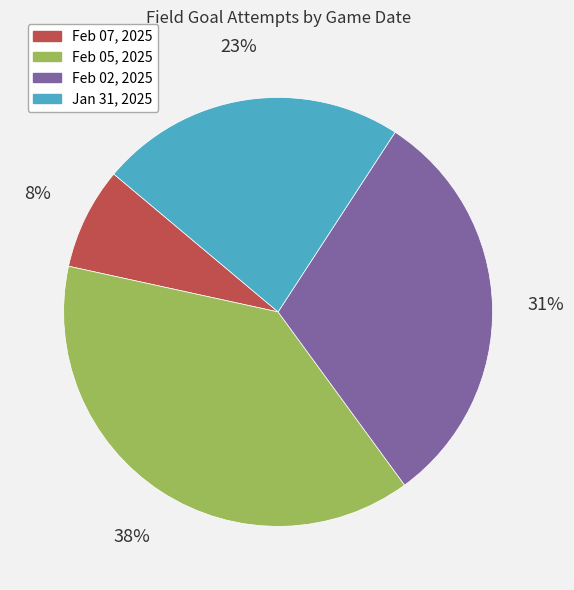

Does any single category account for the majority?

No